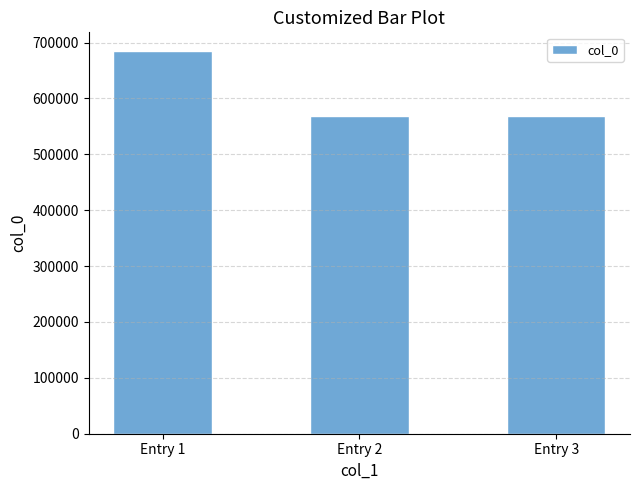

What is the average value?

607286